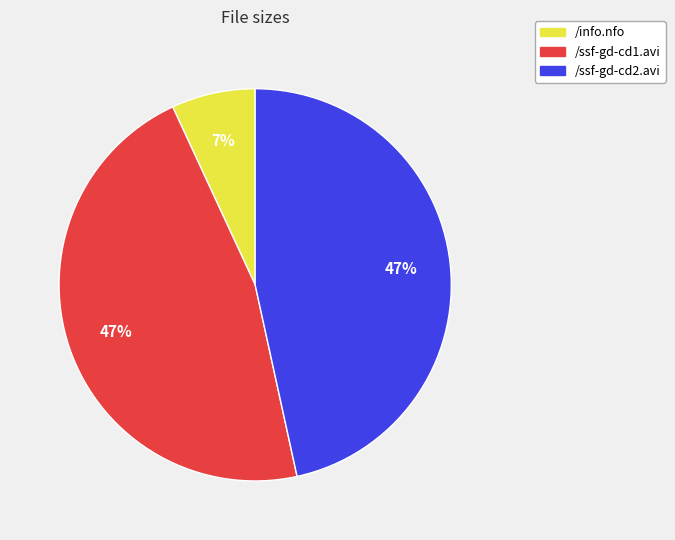

Does /ssf-gd-cd2.avi represent more than half of the total?

No